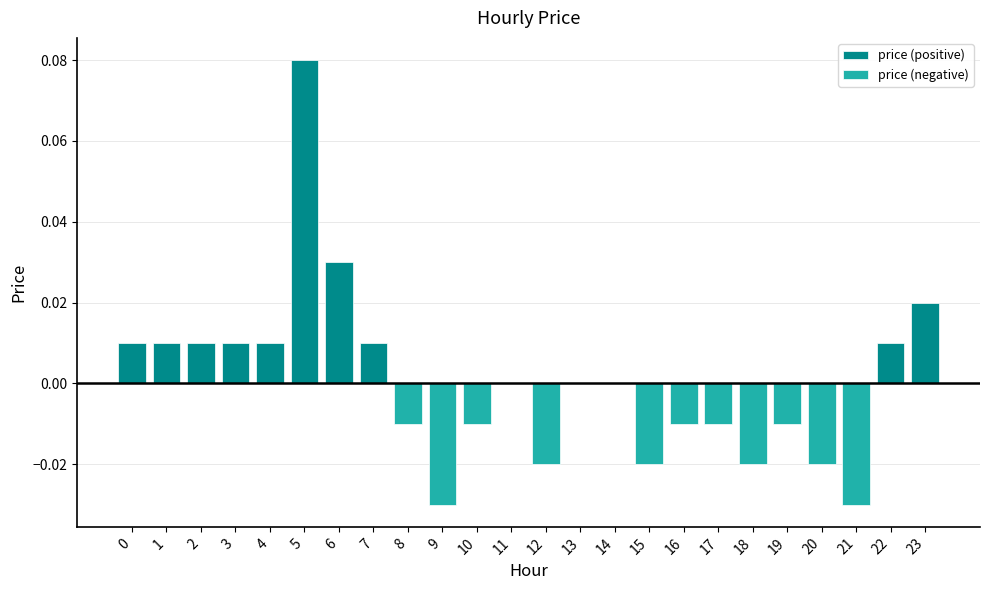

Rank the series at 21 from highest to lowest value.

price (positive), price (negative)